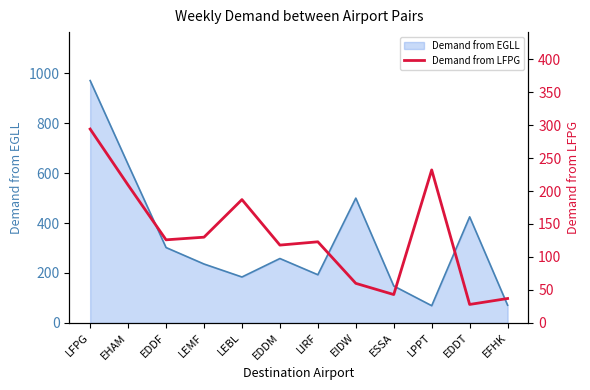

How many data points are above 126?

5